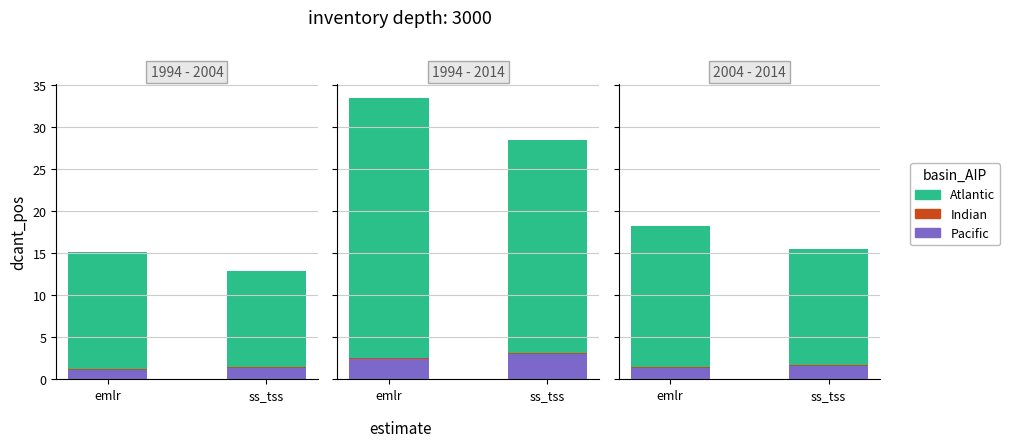

True or false: Atlantic has a value of 8.1 at emlr.

False